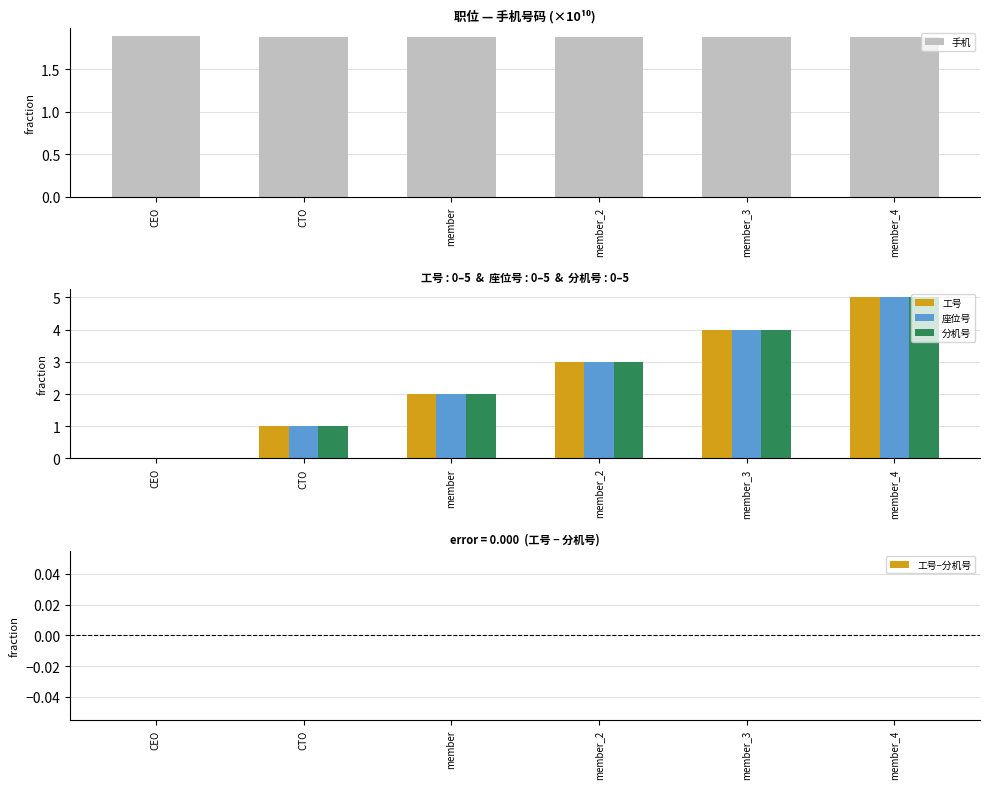

Does the chart contain stacked bars?

No